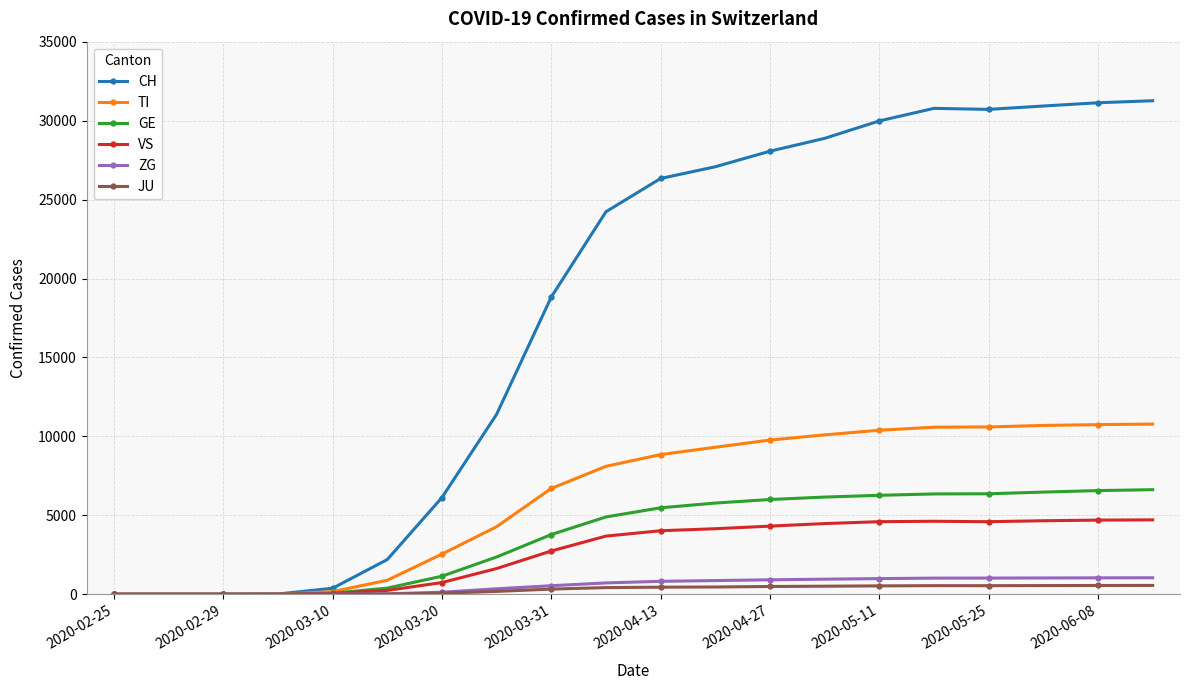

How many values in the VS series are below 4025?

10